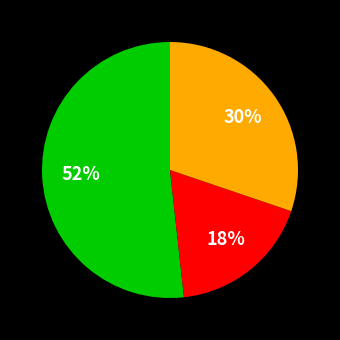

To the nearest percent, what is the average slice percentage?

33%